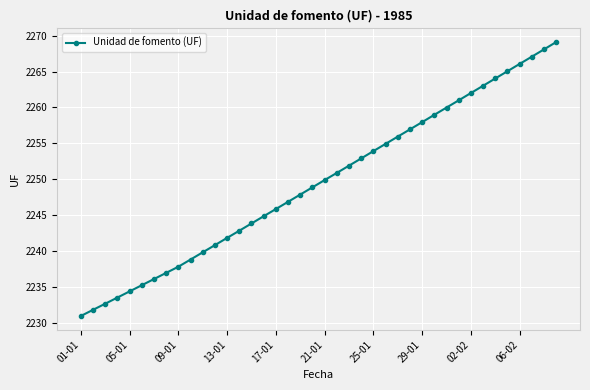

True or false: there are more than 1 points higher than both neighbors.

False